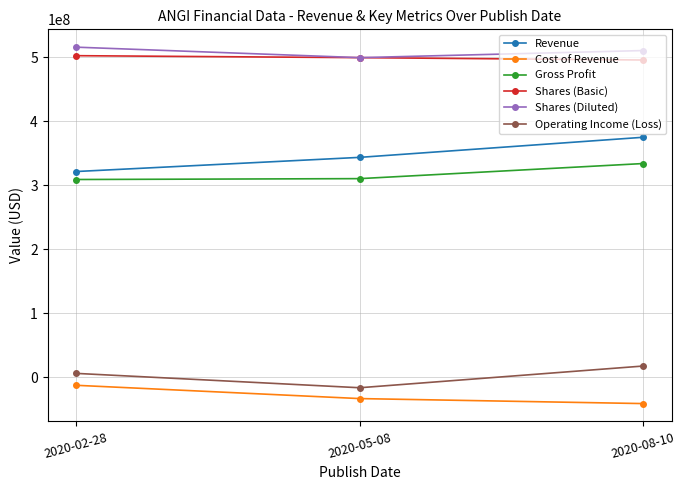

What is the difference between the second highest and minimum values in the Shares (Diluted) series?

11080000